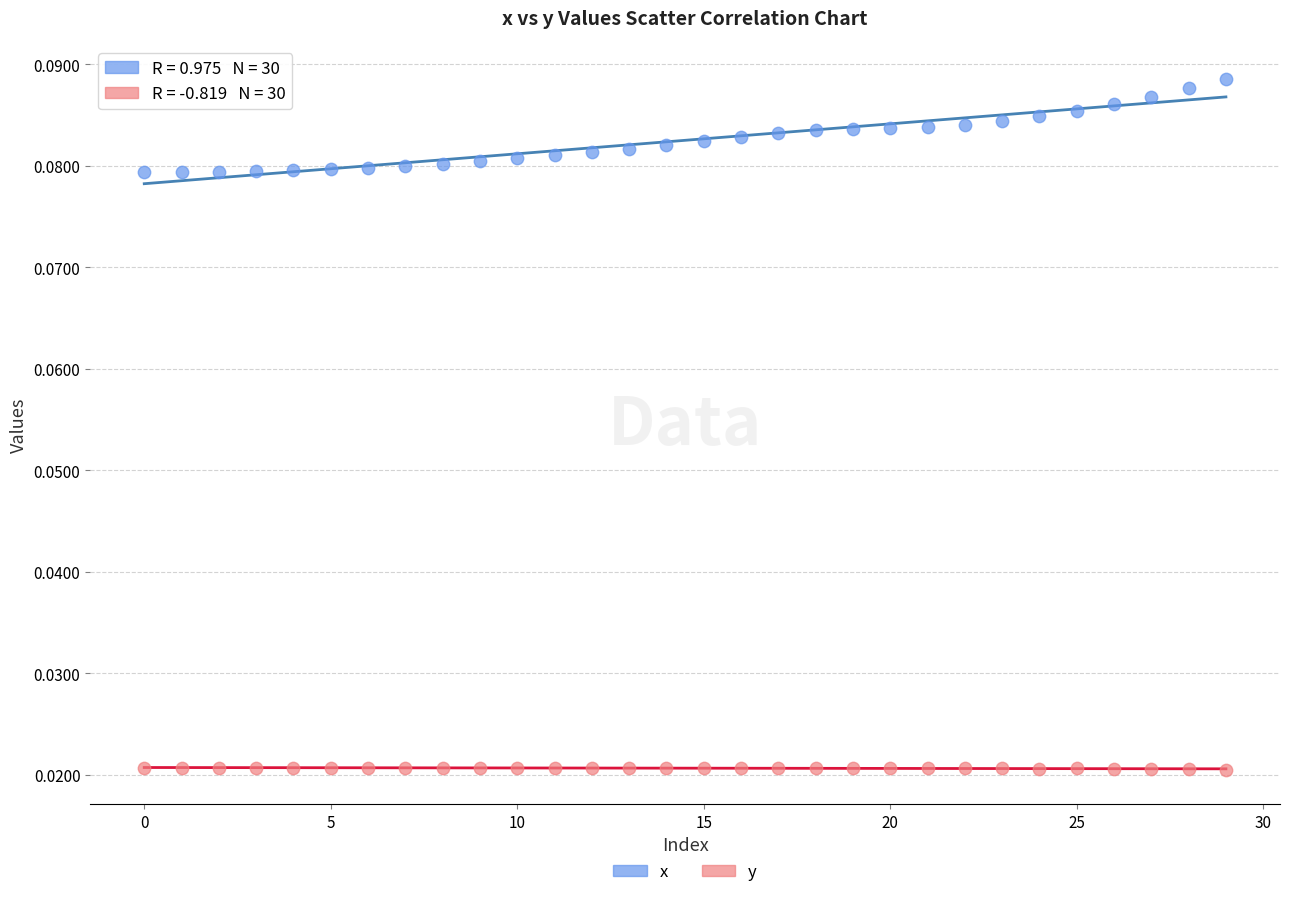

Which series has the largest Y range (max minus min)?

x